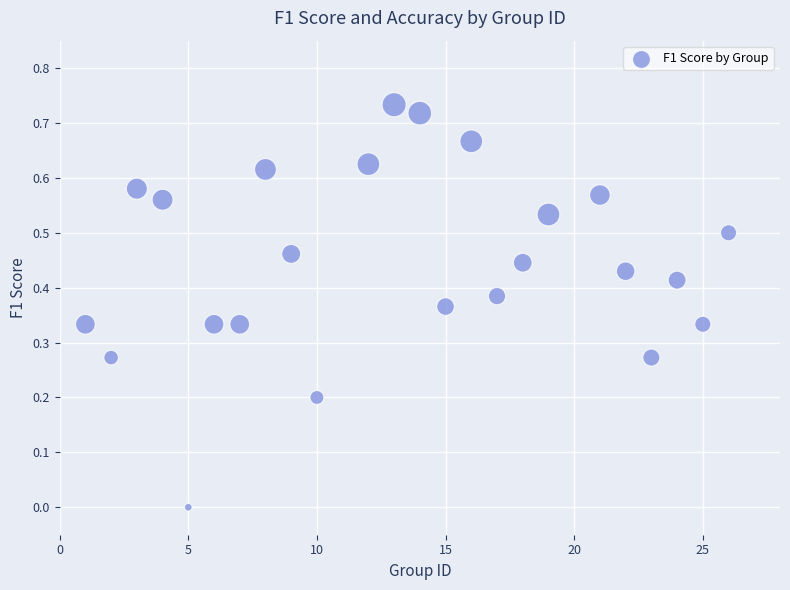

What is the range of X values (max minus min)?

25.0